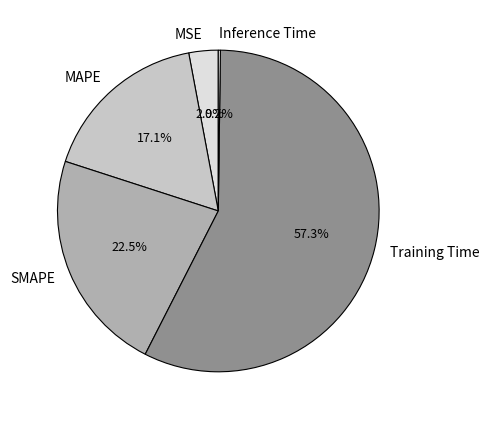

Is there any slice that represents more than half of the pie?

Yes